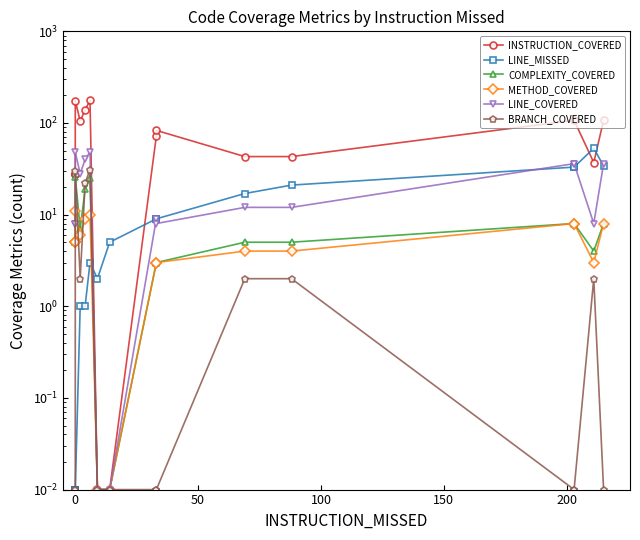

Reading right to left, extract all data points from this chart.

INSTRUCTION_COVERED: 107.0	37.0	107.0	107.0	43.0	43.0	83.0	72.0	0.0	0.0	176.0	139.0	105.0	175.0	28.0	28.0	28.0
LINE_MISSED: 34.0	53.0	33.0	33.0	21.0	17.0	9.0	9.0	5.0	2.0	3.0	1.0	1.0	0.0	0.0	0.0	0.0
COMPLEXITY_COVERED: 8.0	4.0	8.0	8.0	5.0	5.0	3.0	3.0	0.0	0.0	25.0	19.0	7.0	26.0	5.0	5.0	5.0
METHOD_COVERED: 8.0	3.0	8.0	8.0	4.0	4.0	3.0	3.0	0.0	0.0	10.0	9.0	6.0	11.0	5.0	5.0	5.0
LINE_COVERED: 36.0	8.0	36.0	36.0	12.0	12.0	8.0	9.0	0.0	0.0	48.0	40.0	28.0	48.0	8.0	8.0	8.0
BRANCH_COVERED: 0.0	2.0	0.0	0.0	2.0	2.0	0.0	0.0	0.0	0.0	31.0	22.0	2.0	30.0	0.0	0.0	0.0